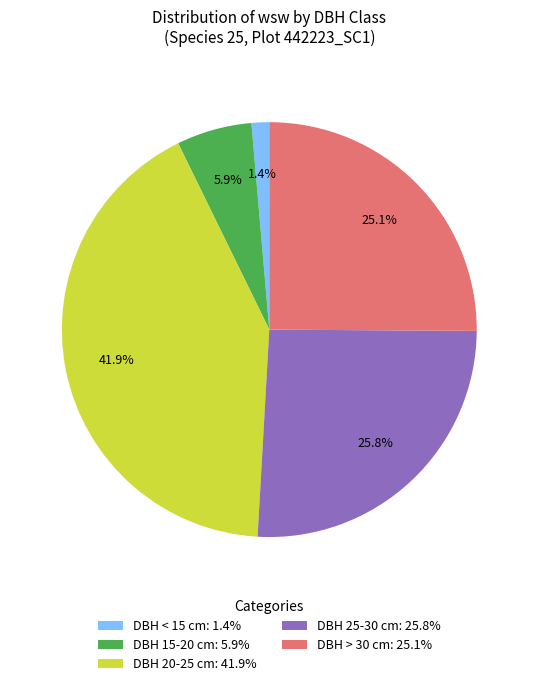

Does any single category account for the majority?

No